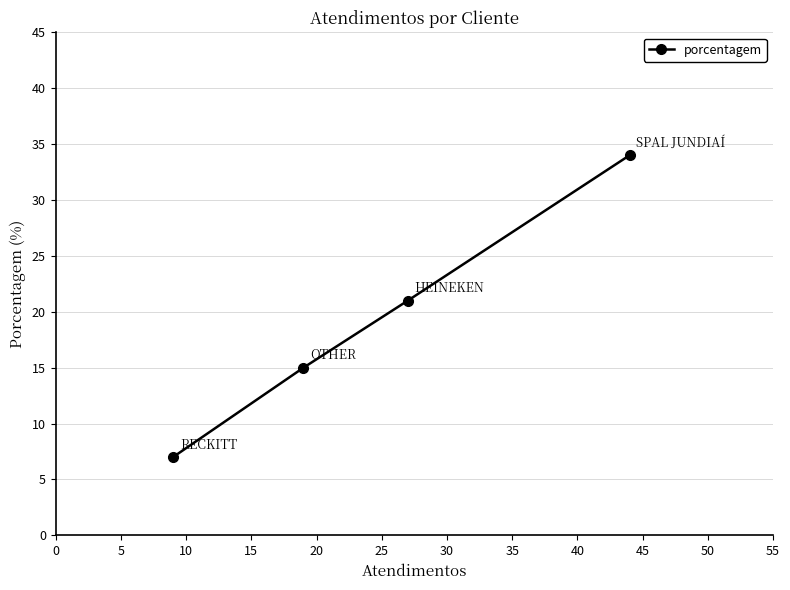

What is the maximum value shown in the chart?

34